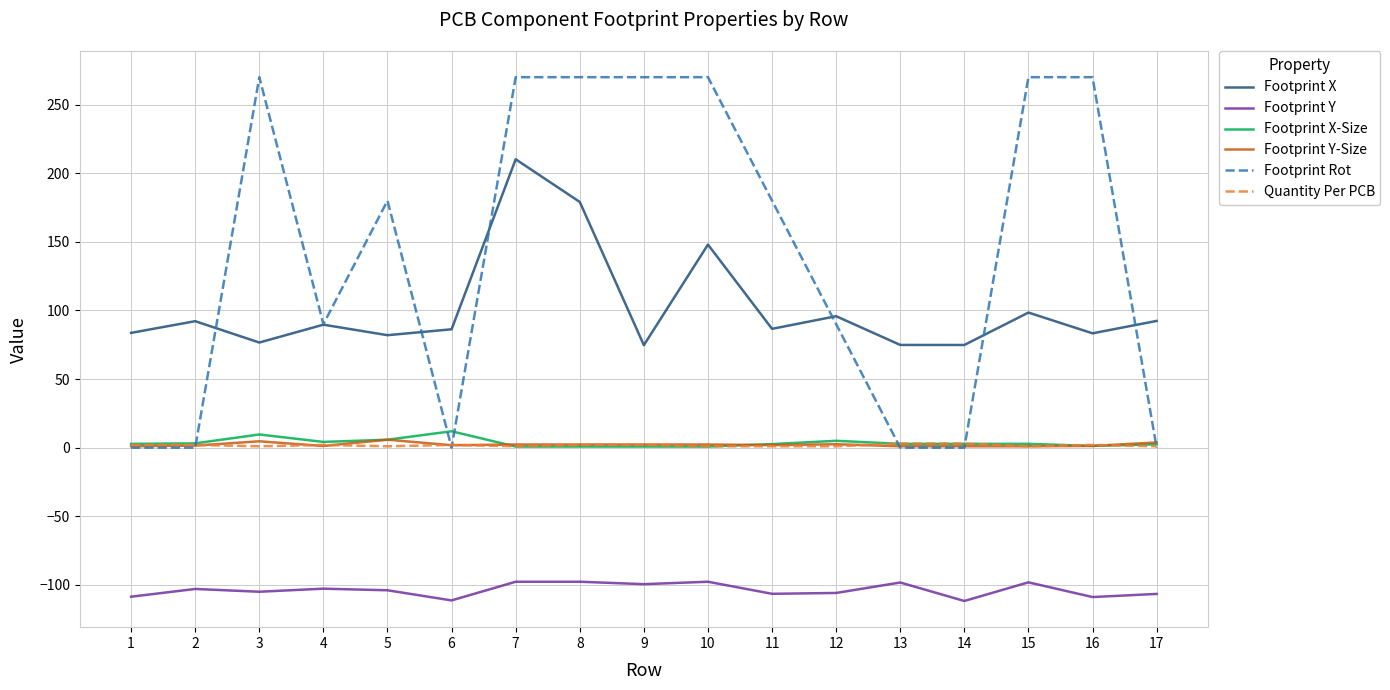

True or false: Quantity Per PCB and Footprint Y cross at least once.

False